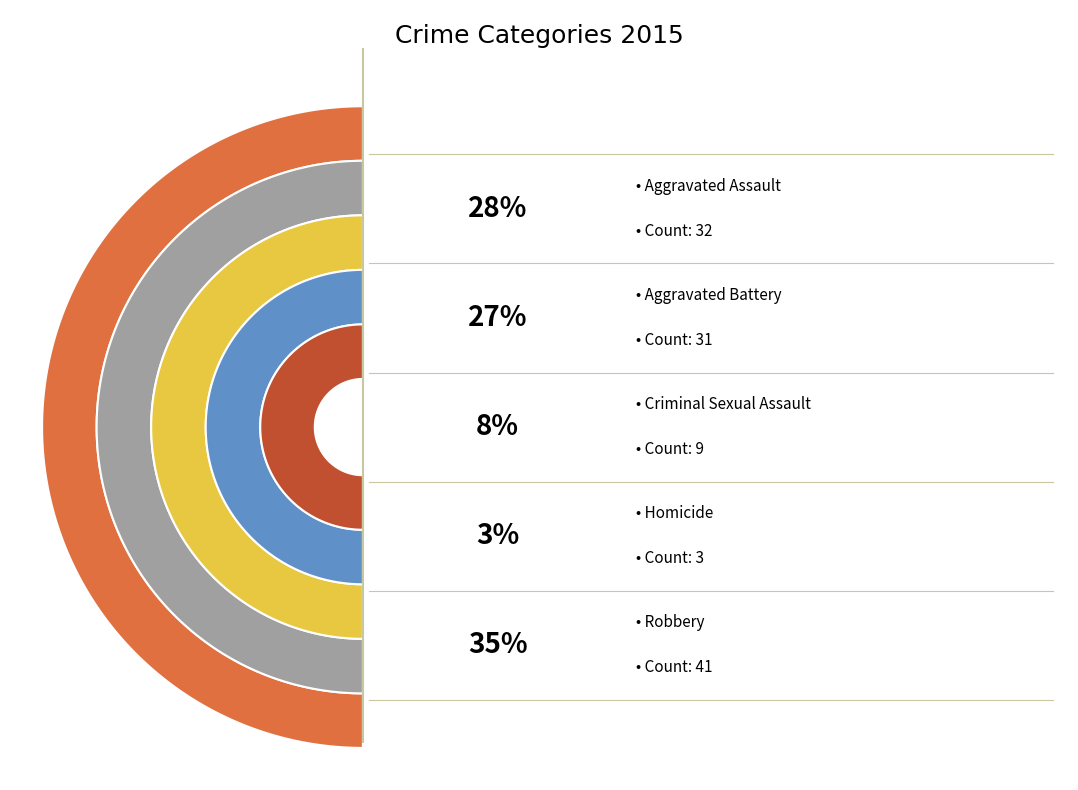

What is the largest slice in the pie chart?

Robbery